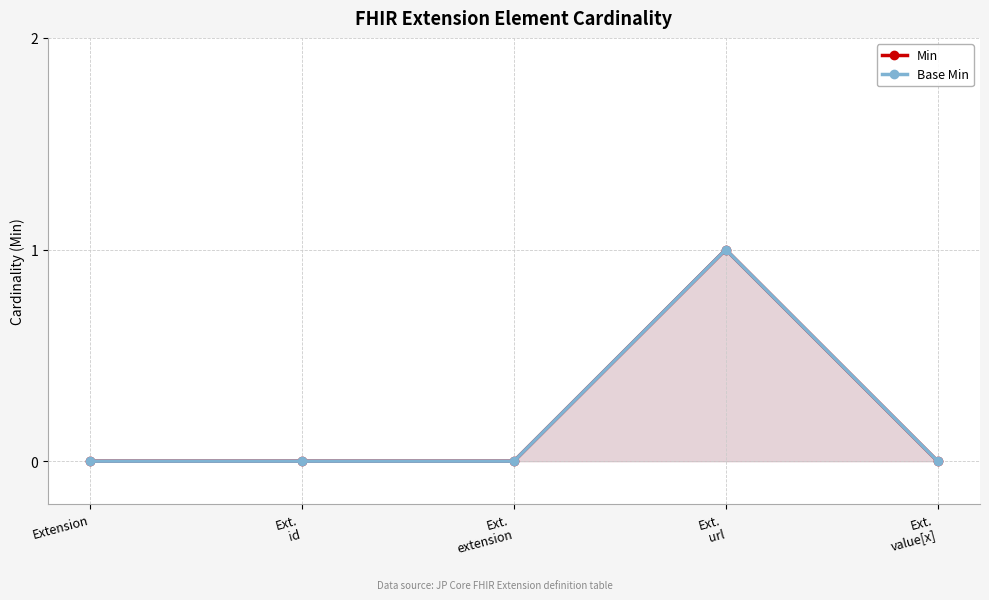

How many Base Min values are between 0 and 1?

5